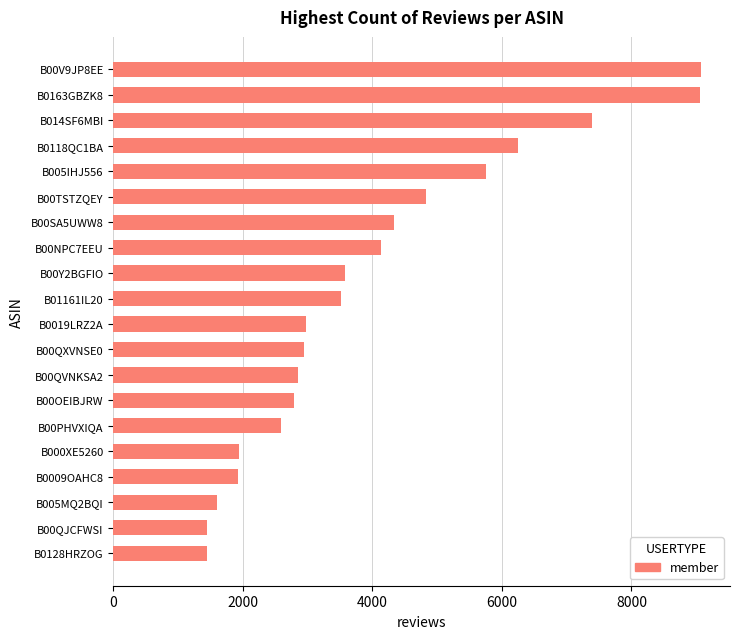

What is the minimum value shown in the chart?

1441